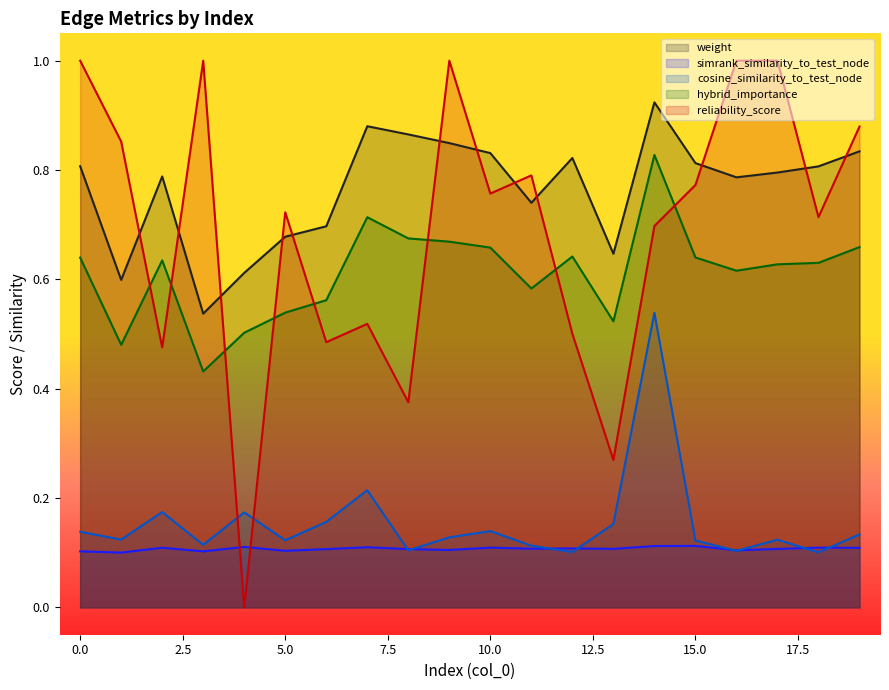

List the series in order of their peak value, highest first.

reliability_score, weight, hybrid_importance, cosine_similarity_to_test_node, simrank_similarity_to_test_node